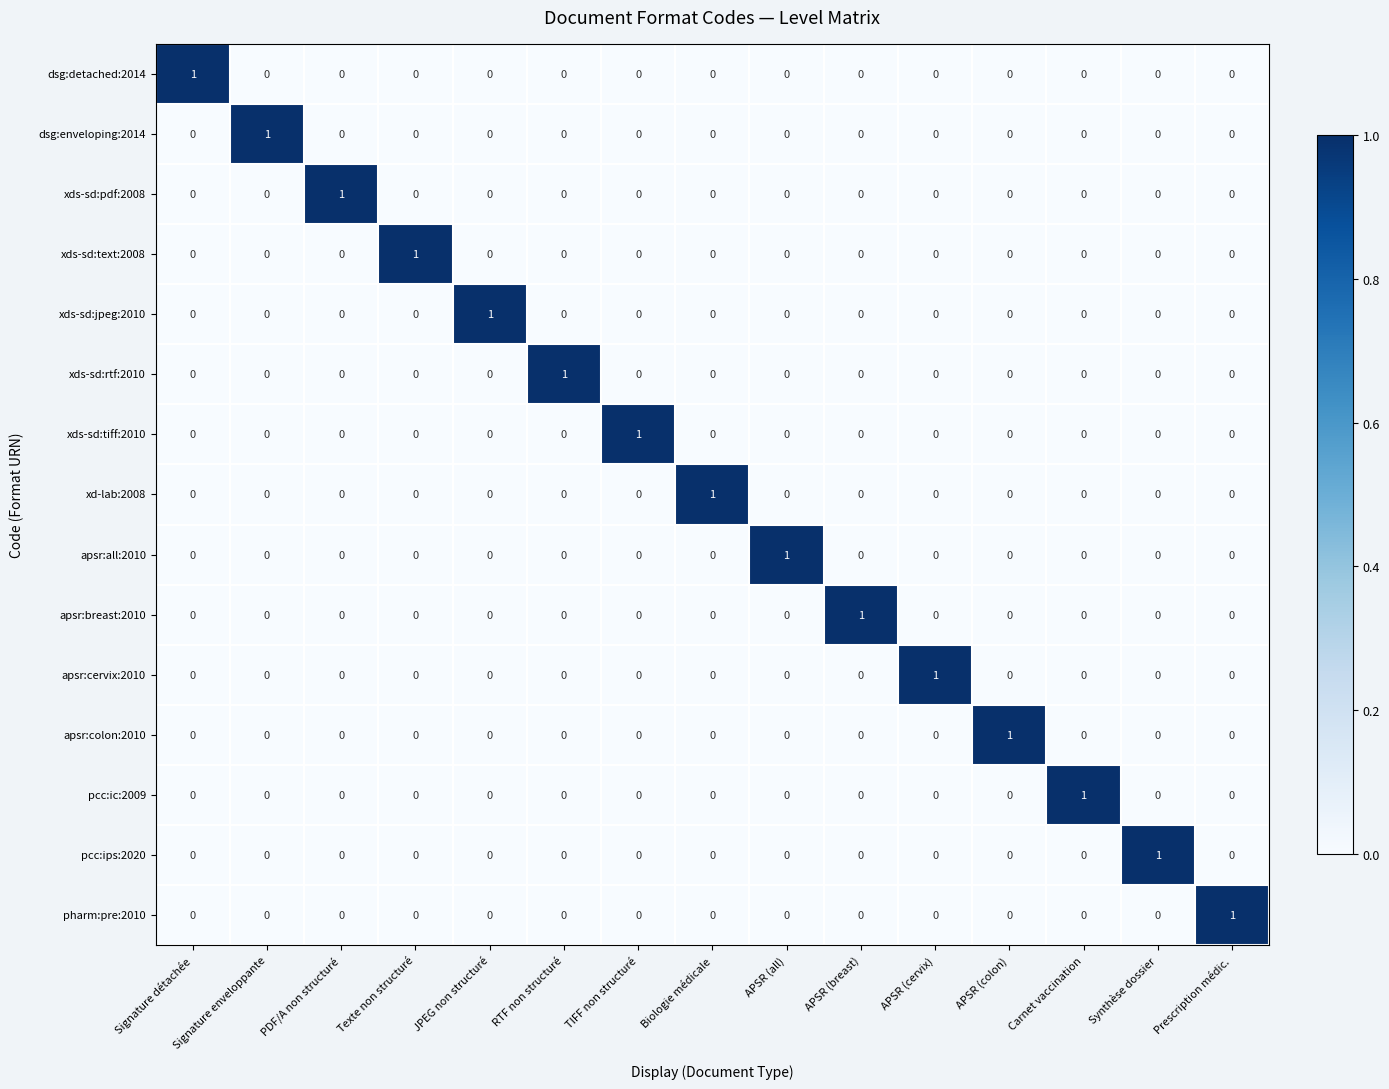

The value of apsr:breast:2010 at Signature enveloppante is 0. True or false?

True